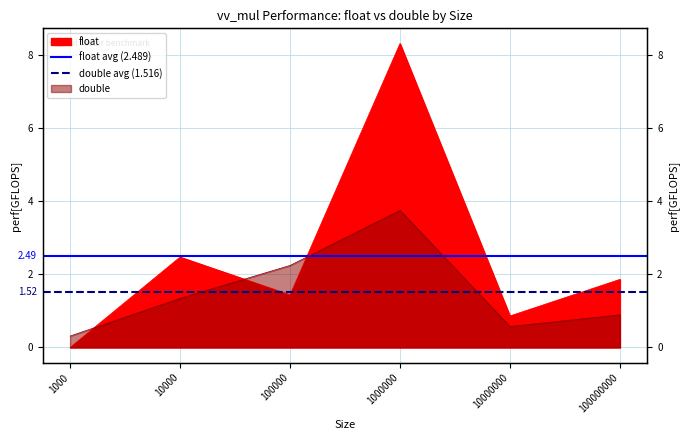

What value does the double avg (1.516) series have at 1000?

1.5